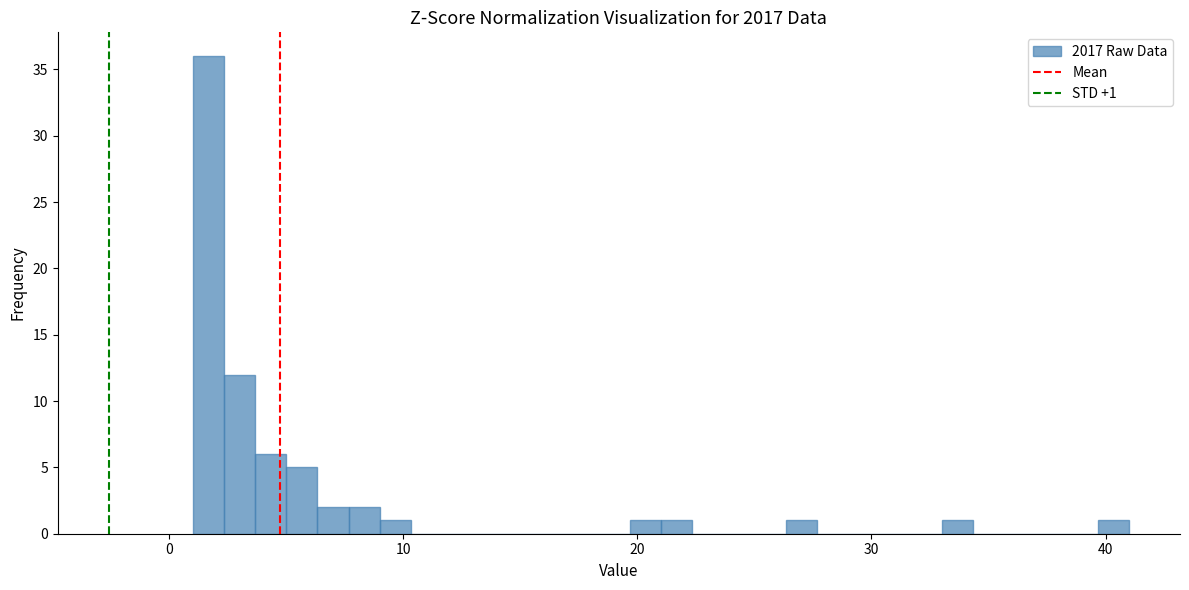

Around what value on the x-axis is the tallest bar? Give the approximate position of its centre, as read against the axis.

2